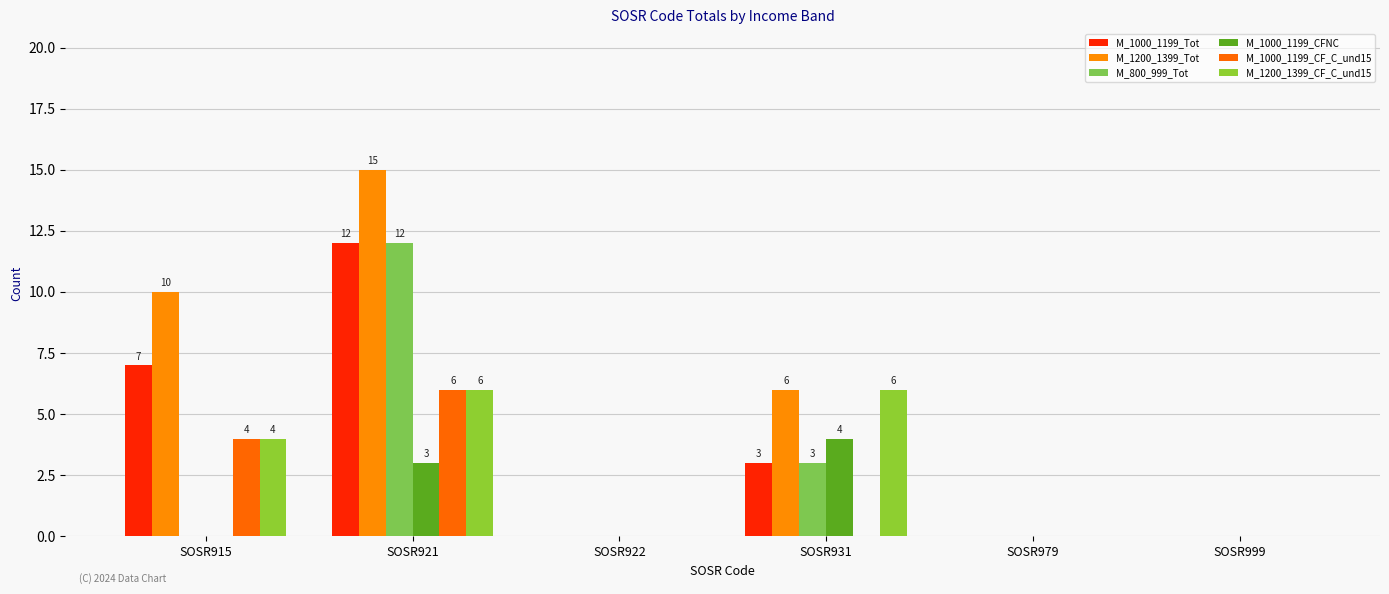

Reading left to right, transcribe all the data shown in this chart.

M_1000_1199_Tot: 7	12	0	3	0	0
M_1200_1399_Tot: 10	15	0	6	0	0
M_800_999_Tot: 0	12	0	3	0	0
M_1000_1199_CFNC: 0	3	0	4	0	0
M_1000_1199_CF_C_und15: 4	6	0	0	0	0
M_1200_1399_CF_C_und15: 4	6	0	6	0	0